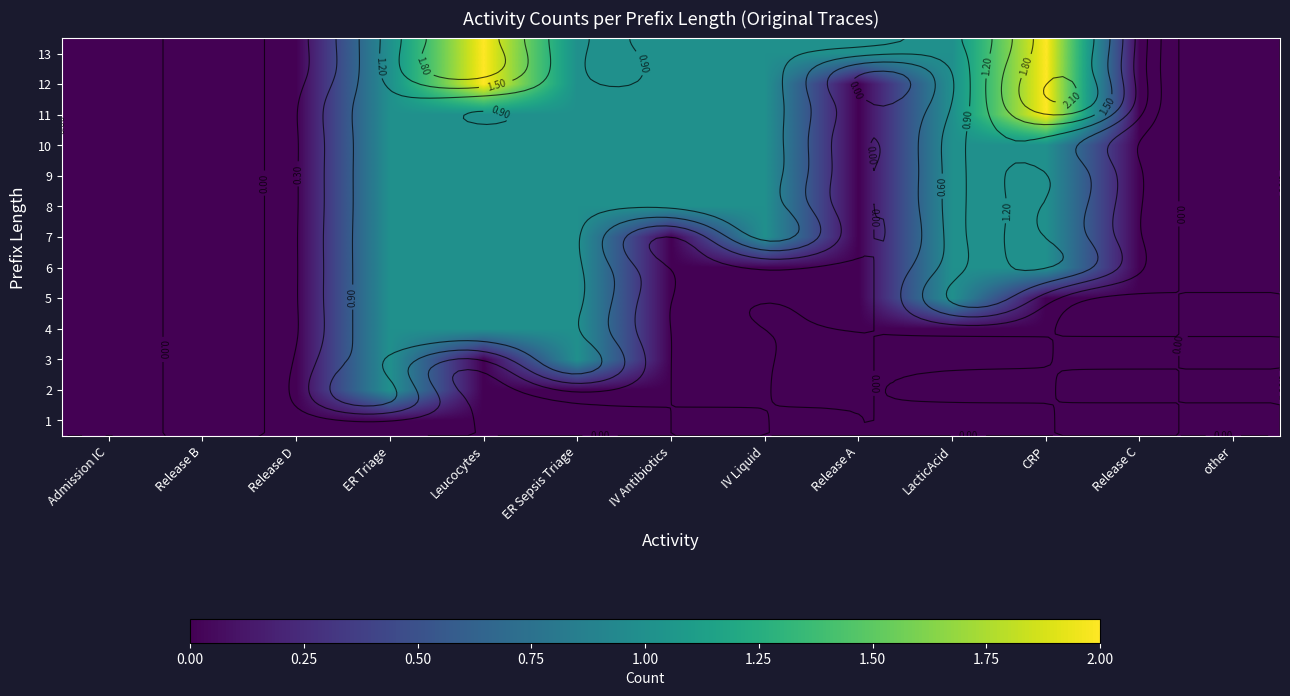

Which series has the largest range (max minus min)?

11